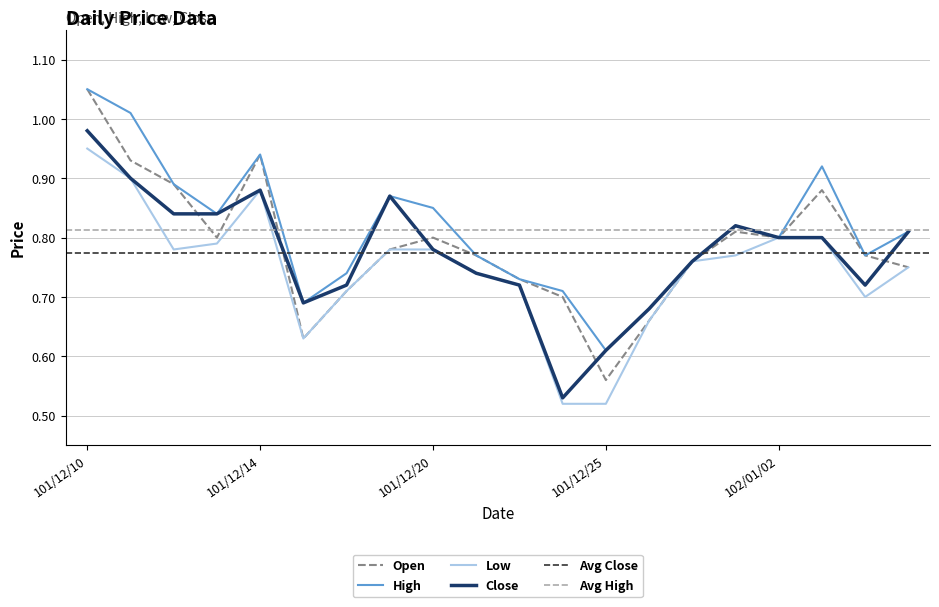

True or false: Close and Low cross at least once.

False